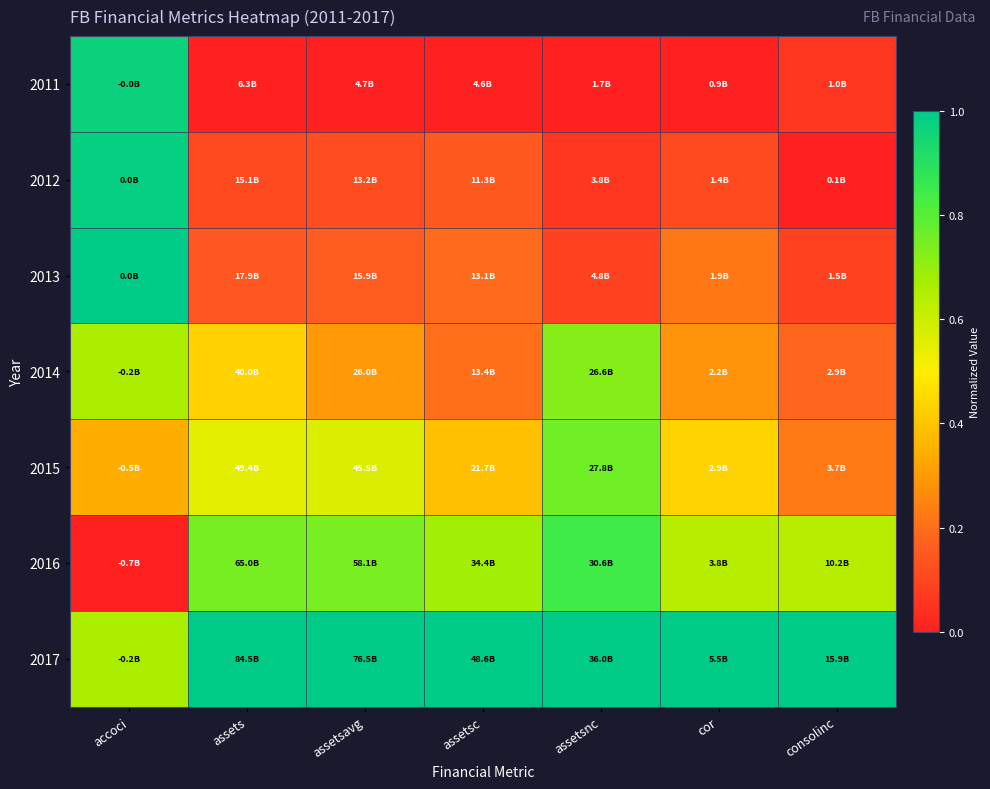

Which category has the lowest value across all series?

assets